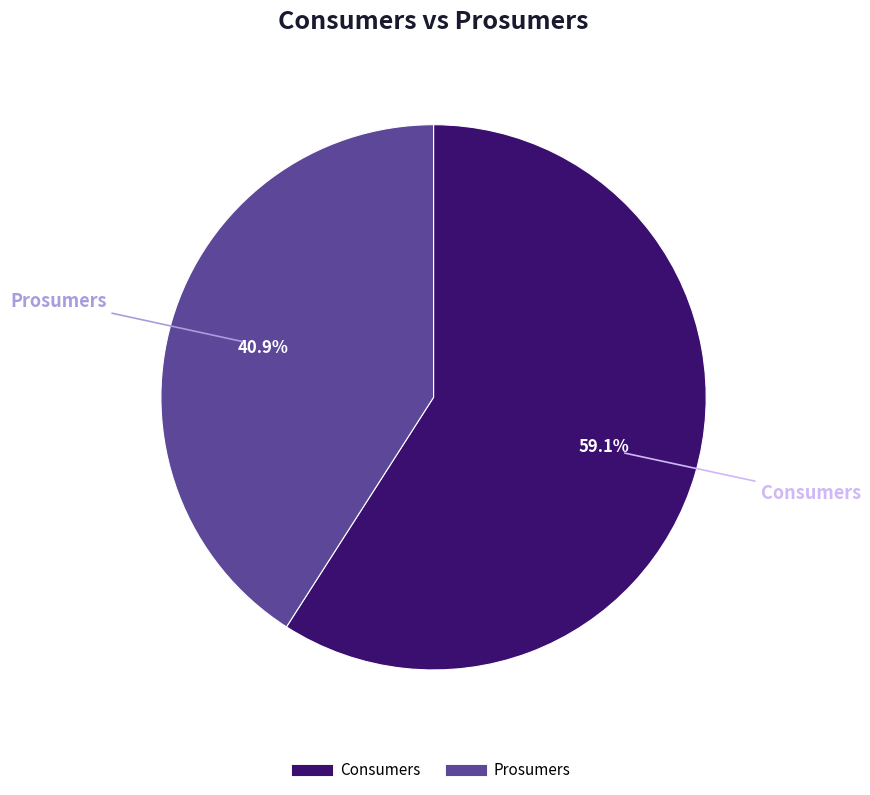

True or false: Prosumers accounts for 34% of the total.

False